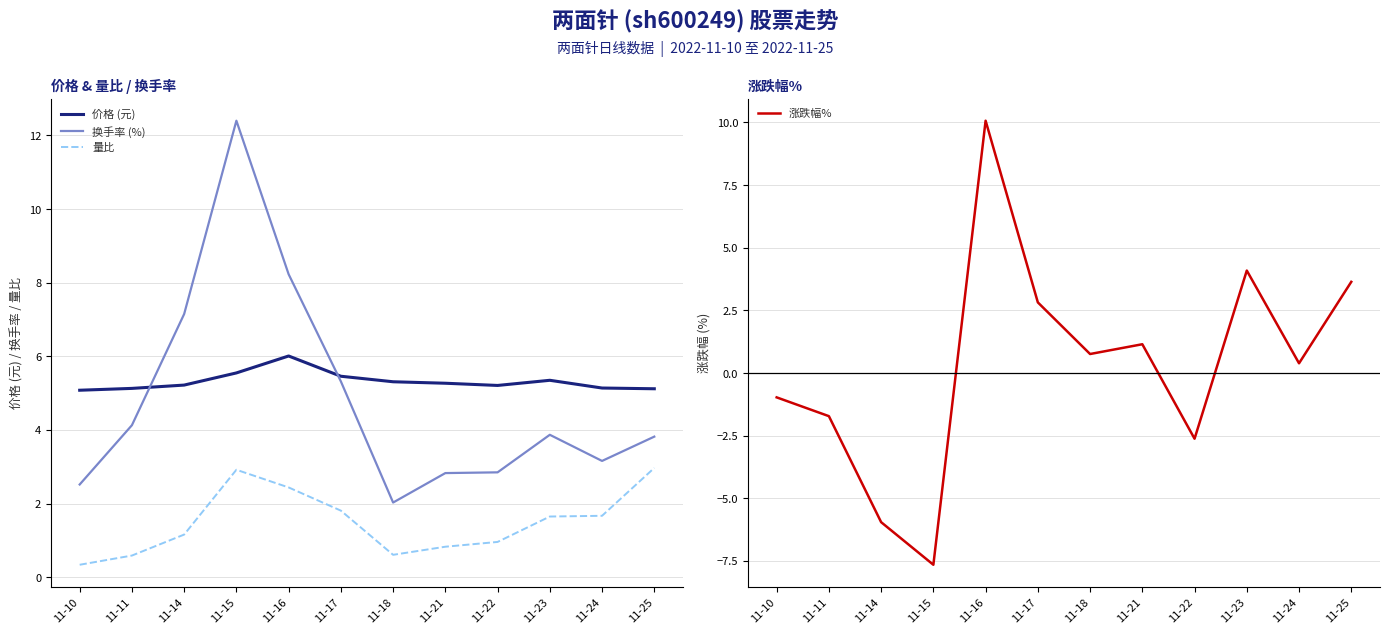

Which category has the highest value in the 涨跌幅% series?

11-16